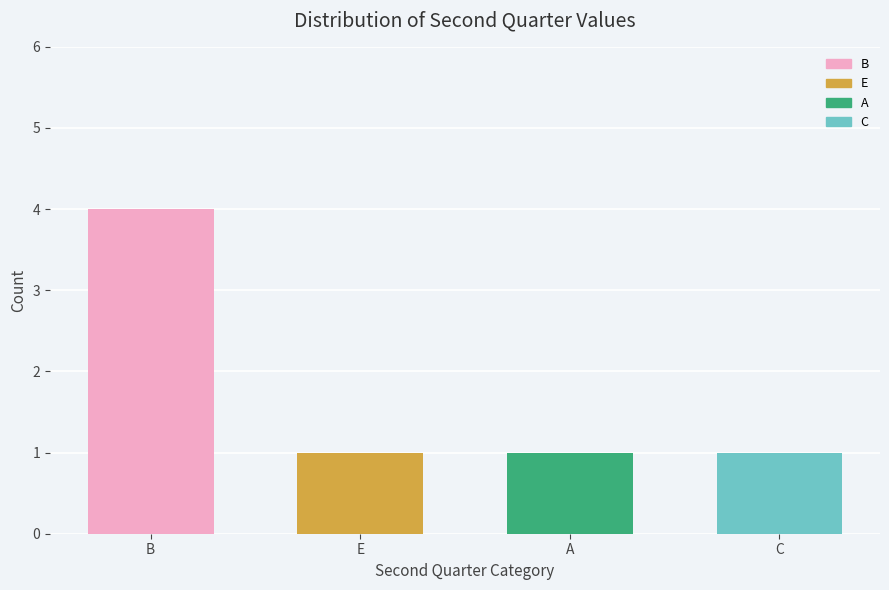

What is the difference between the maximum and minimum values?

3